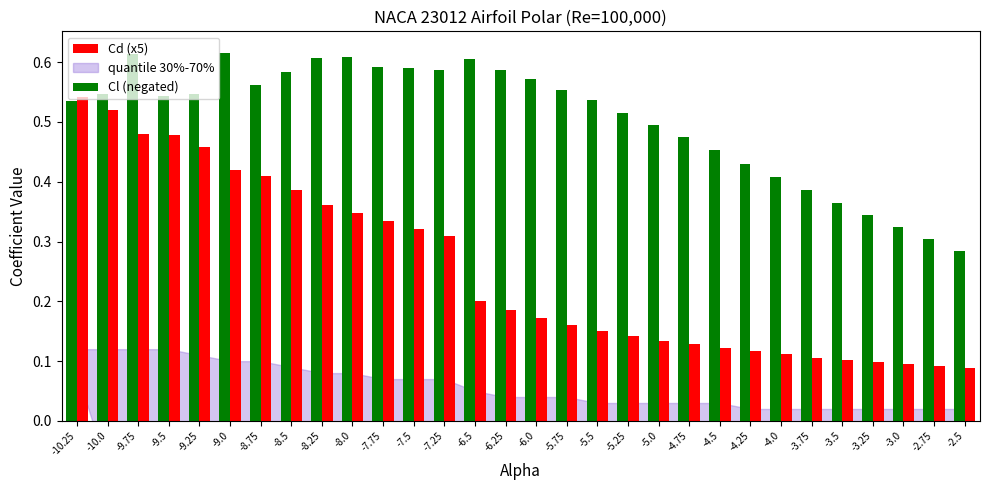

Are the bars grouped side by side (vs. stacked)?

Yes